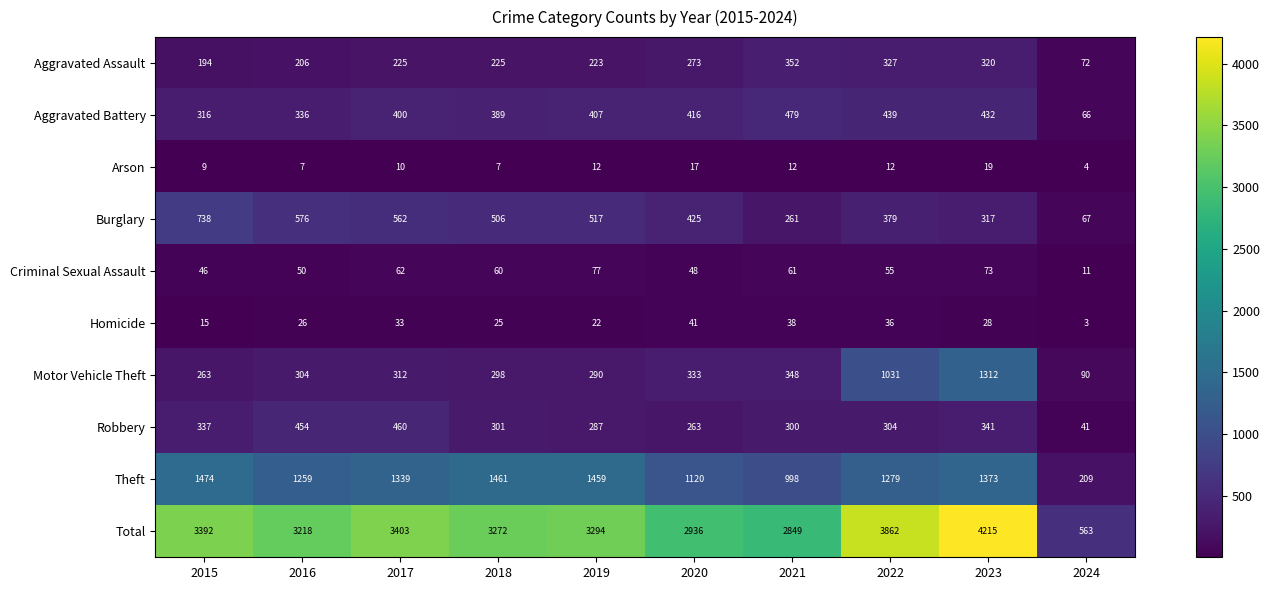

At which category is the sum across all series the highest?

2023